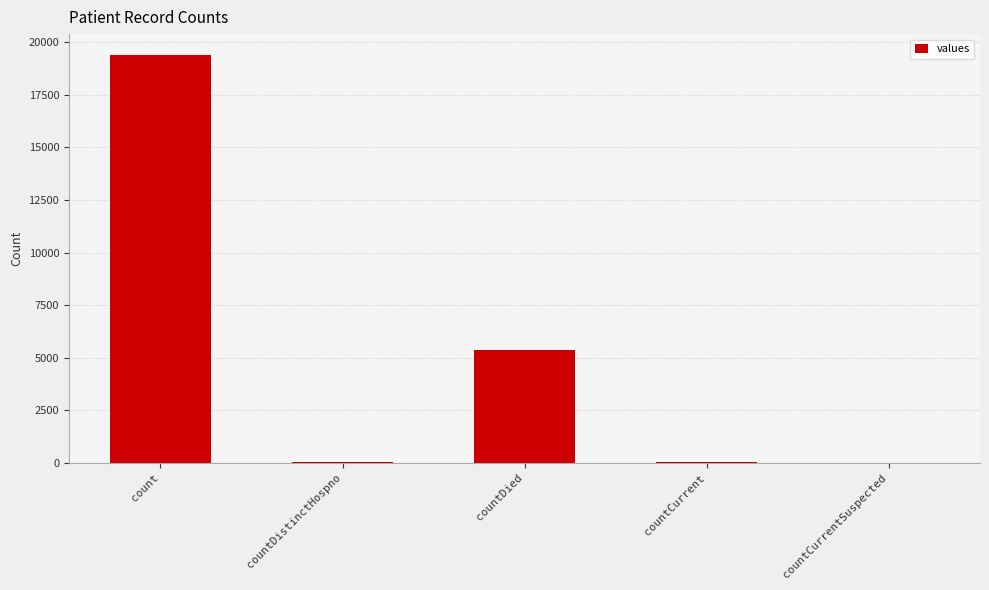

Which category has the highest value across all series?

count